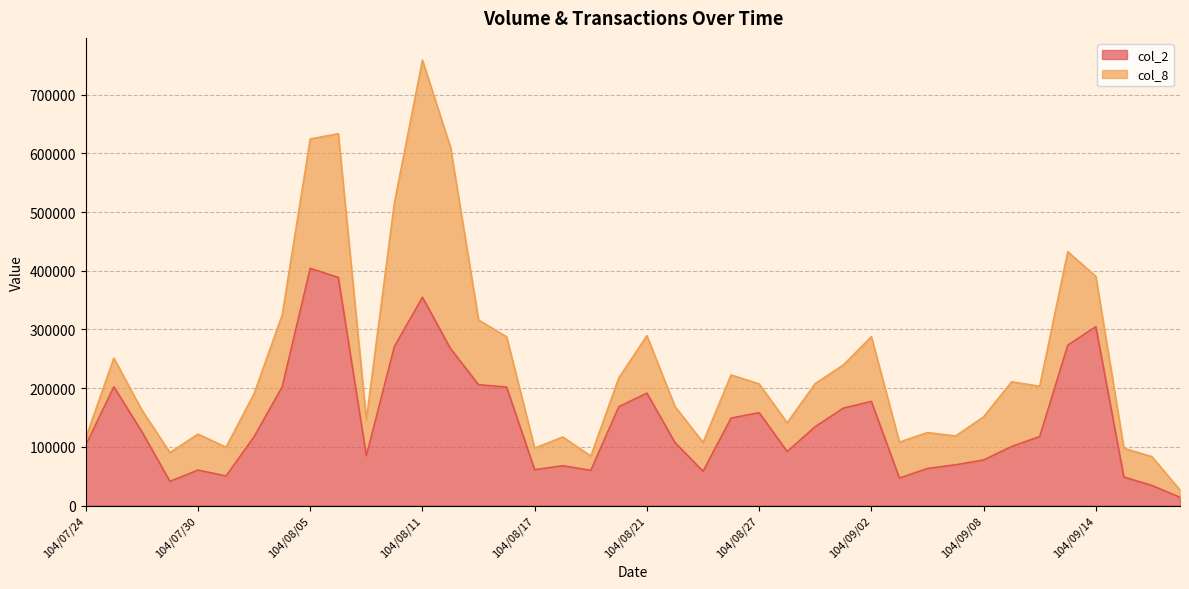

What is the average value?

145549